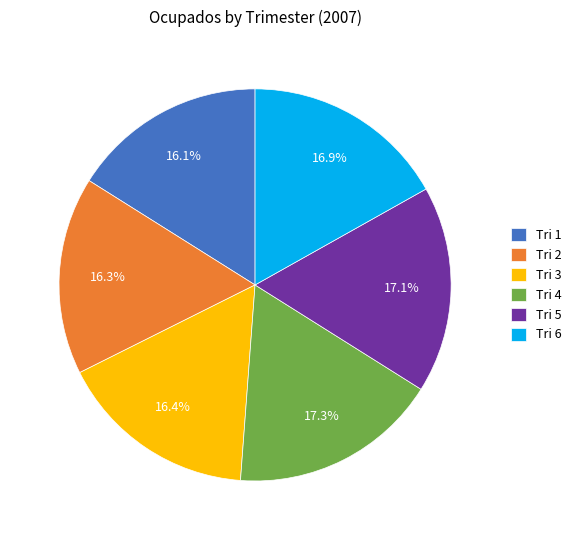

How many segments does this pie chart have?

6